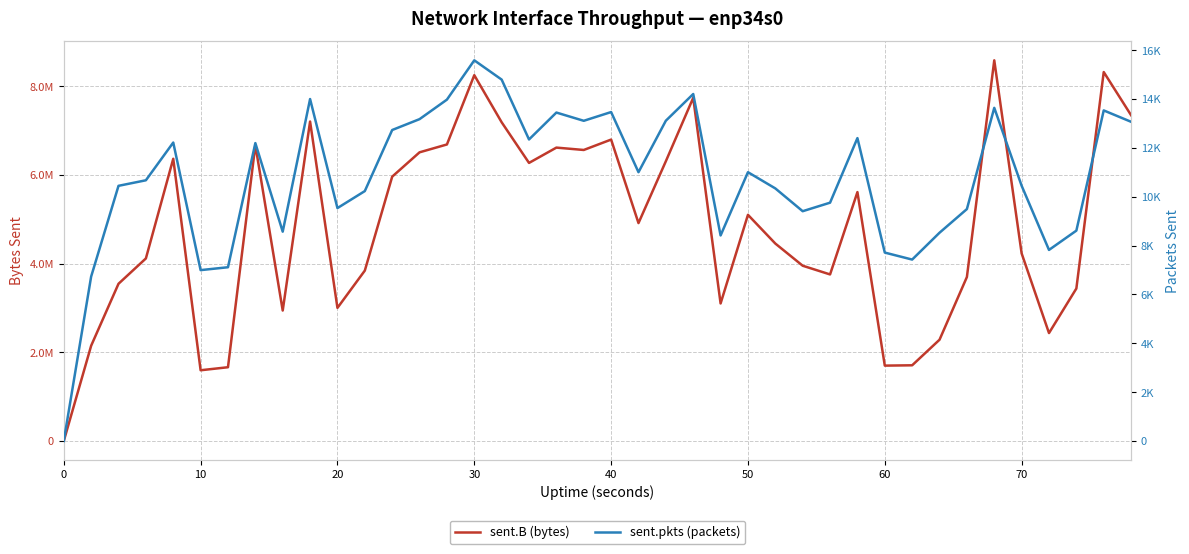

How many interior local valleys does the sent.B (bytes) series have?

10